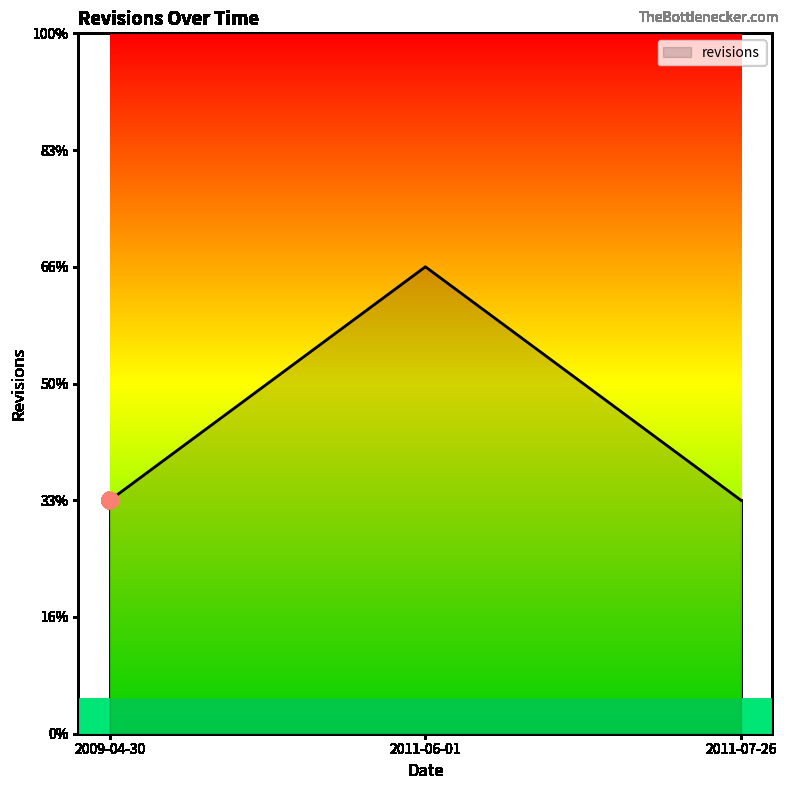

Is this an area chart (filled region under the line)?

Yes